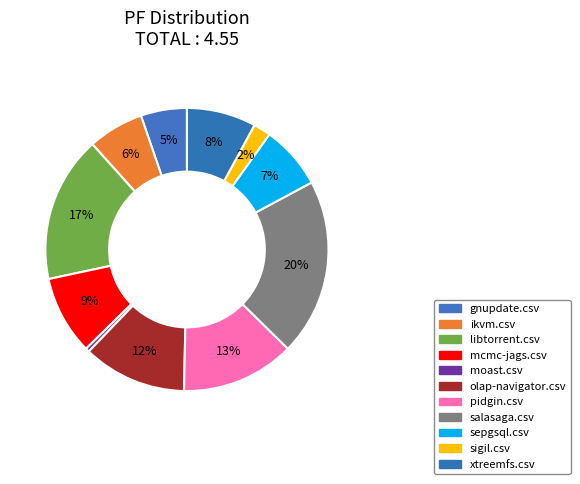

True or false: sigil.csv accounts for 15% of the total.

False